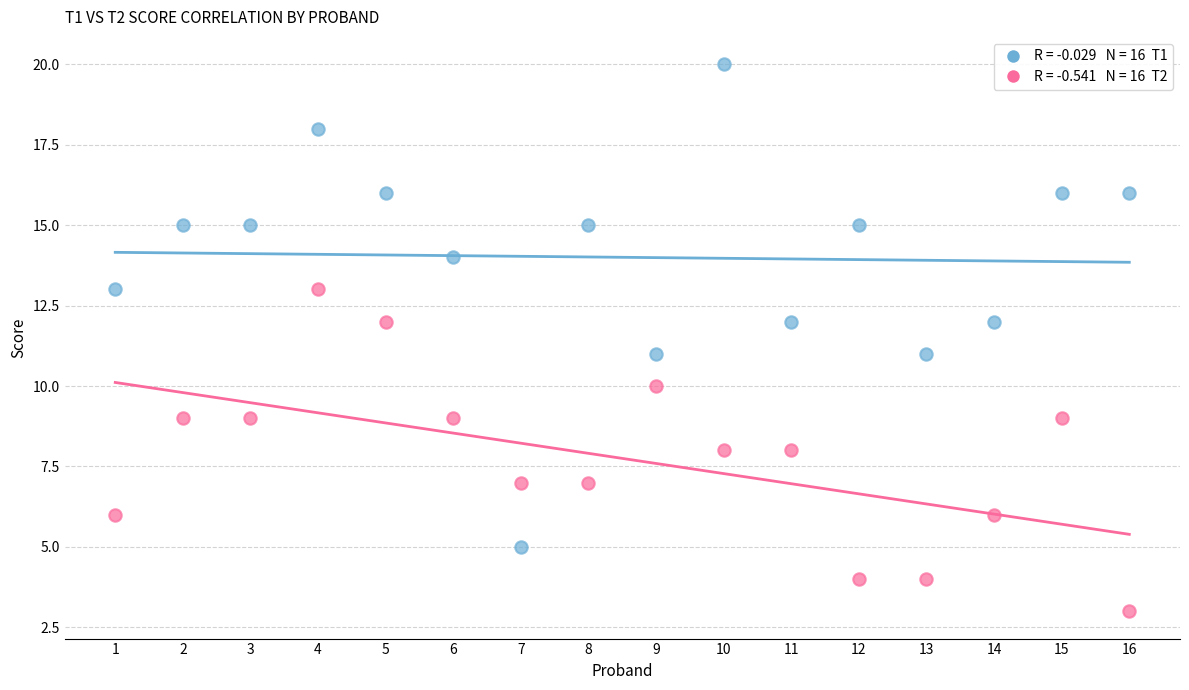

Across all data points, what is the range of Y values (max minus min)?

17